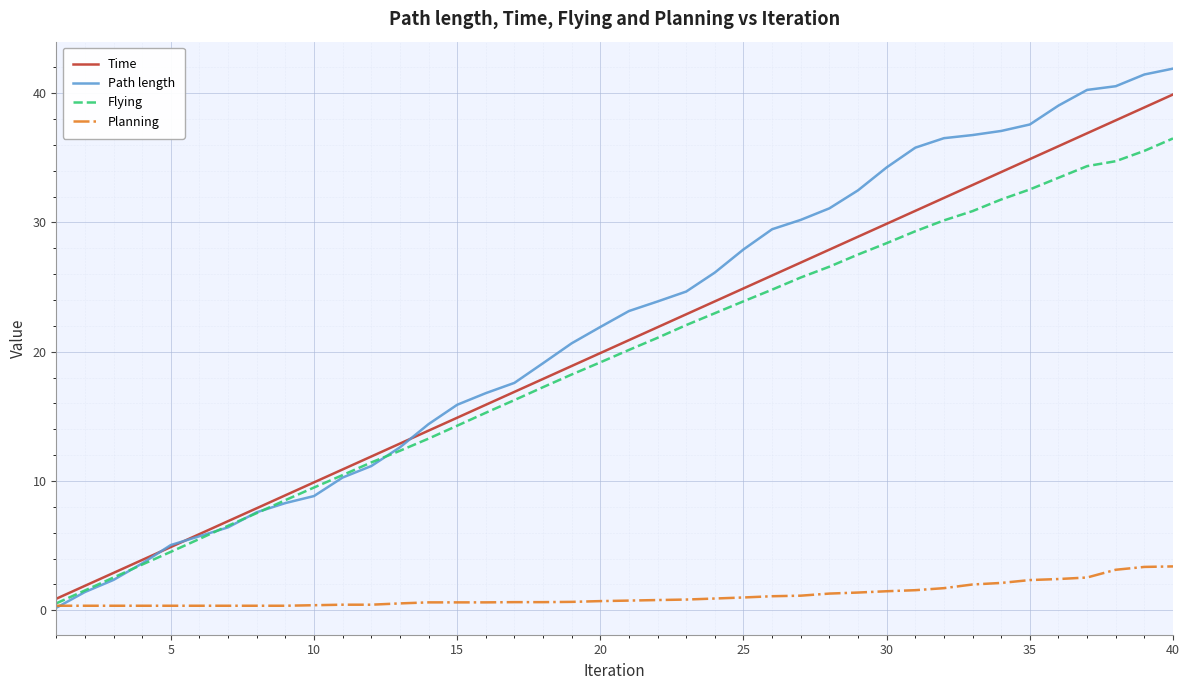

What is the maximum value for Path length?

41.9